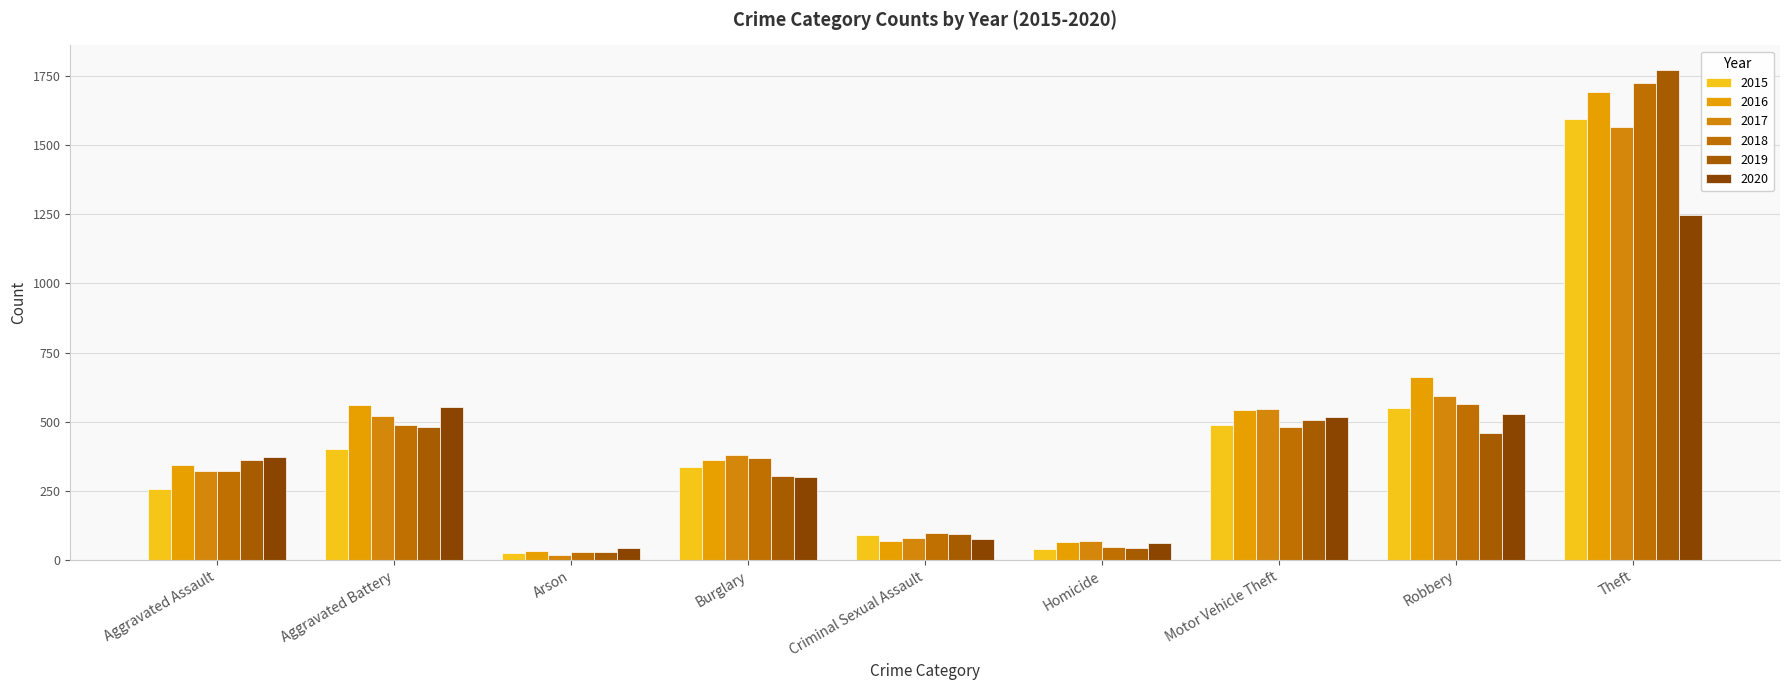

At which category is the sum across all series the highest?

Theft